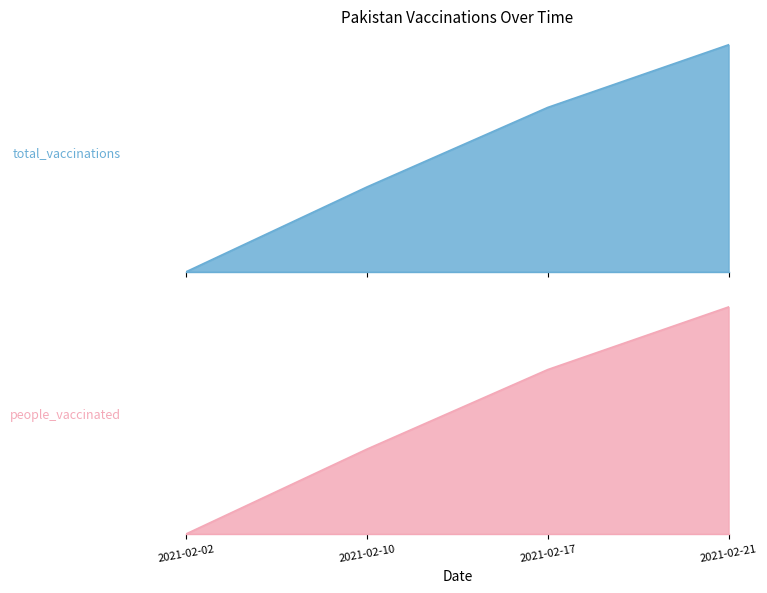

Reading left to right, transcribe all the data shown in this chart.

total_vaccinations: 2021-02-02=0	2021-02-10=27228	2021-02-17=52768	2021-02-21=72882
people_vaccinated: 2021-02-02=0	2021-02-10=27228	2021-02-17=52768	2021-02-21=72882